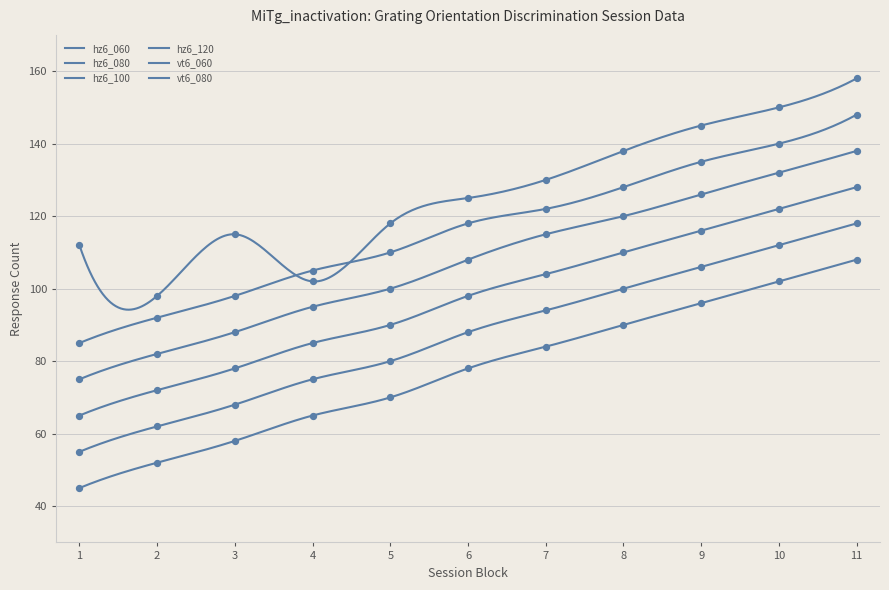

At which category is the sum across all series the highest?

11